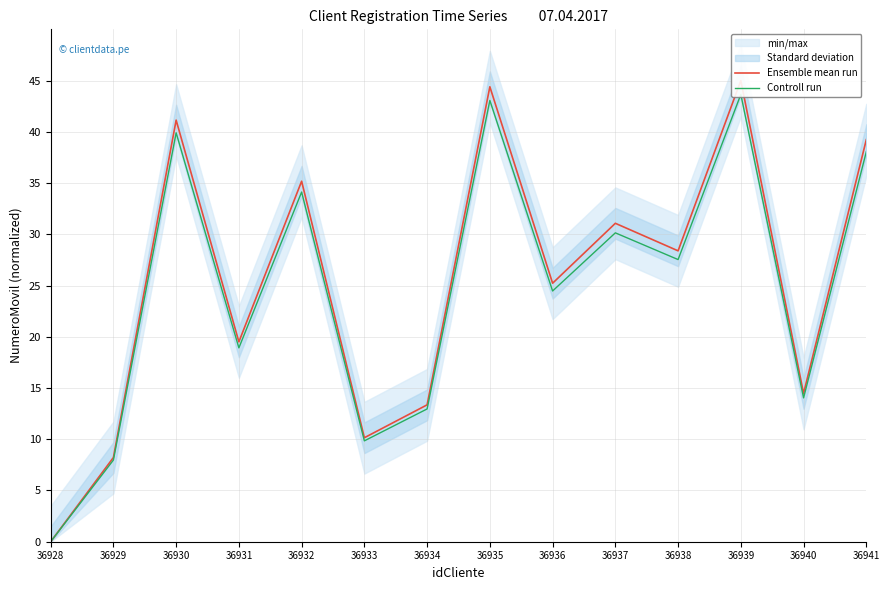

What is the difference between the Controll run values at 36934 and 36928?

13.0